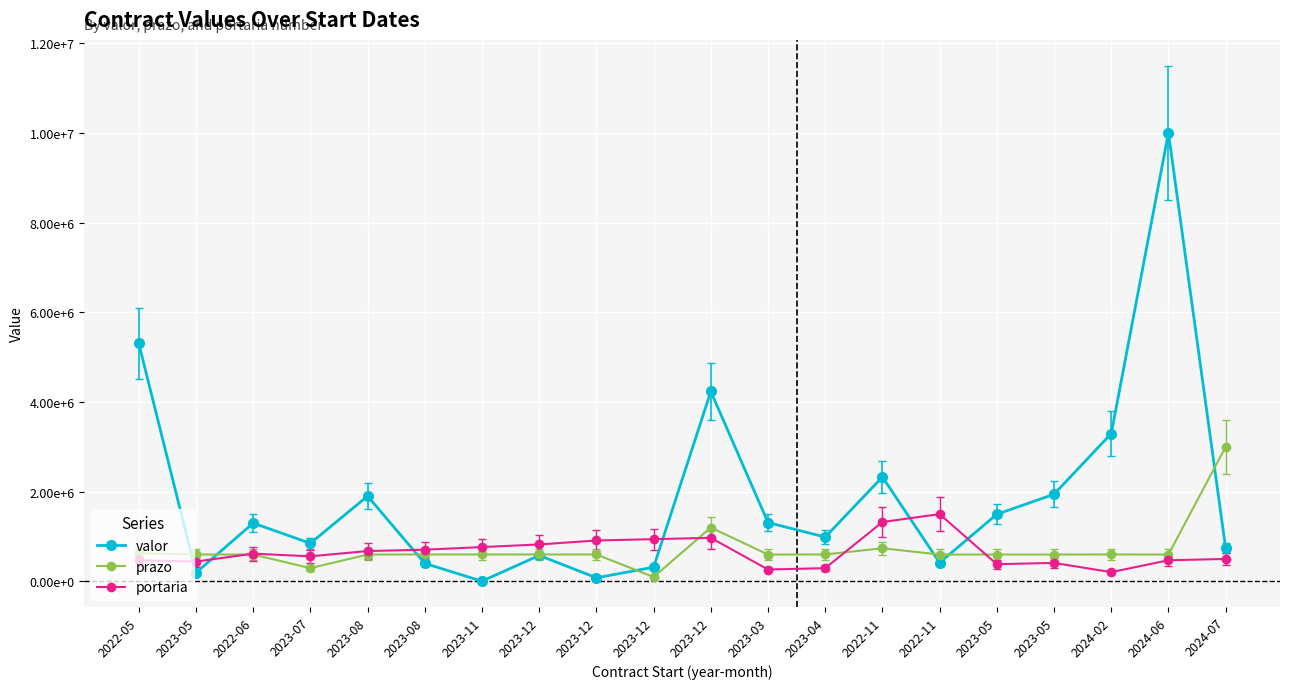

Does the chart have visible grid lines?

Yes